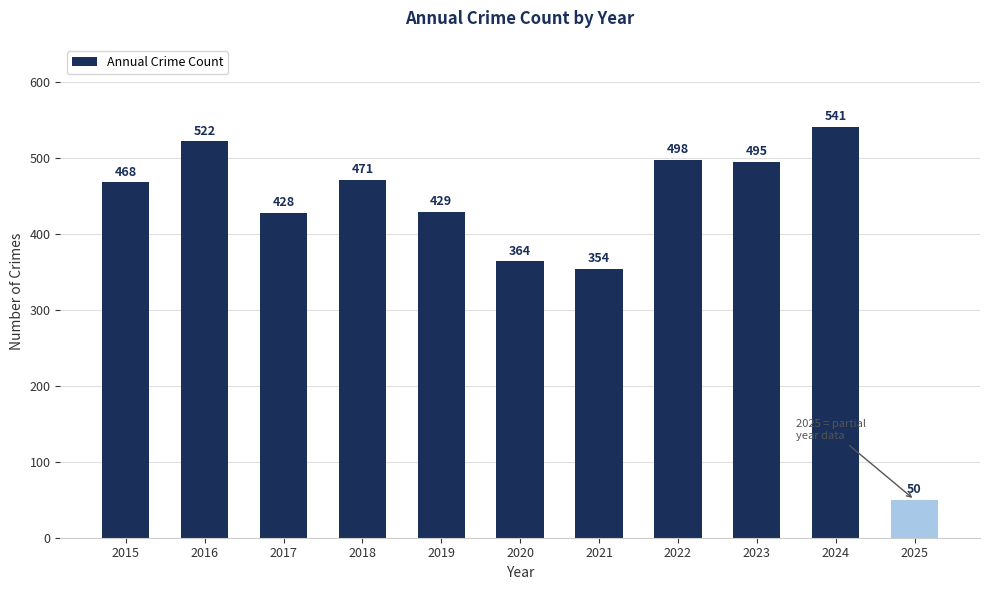

Reading left to right, what are all the values shown in this chart?

468	522	428	471	429	364	354	498	495	541	50